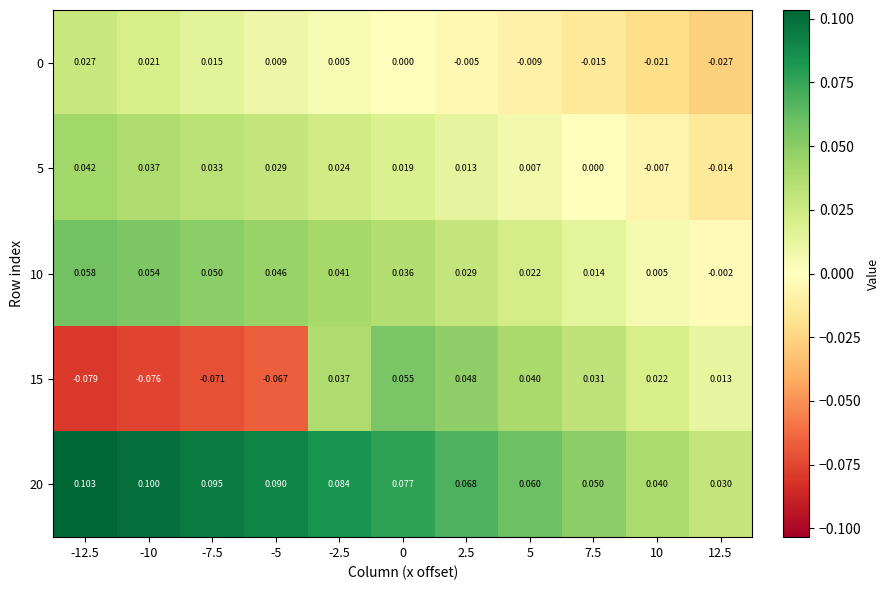

What is the spread (max minus min) of values at 2.5?

0.1